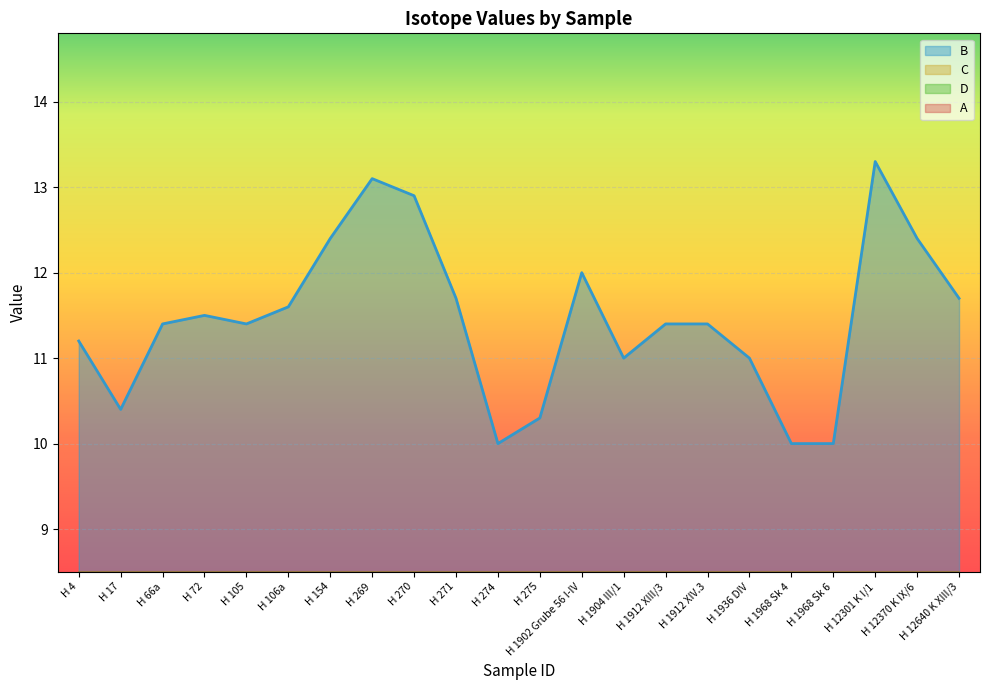

What is the label of the 18th point from the left?

H 1968 Sk 4